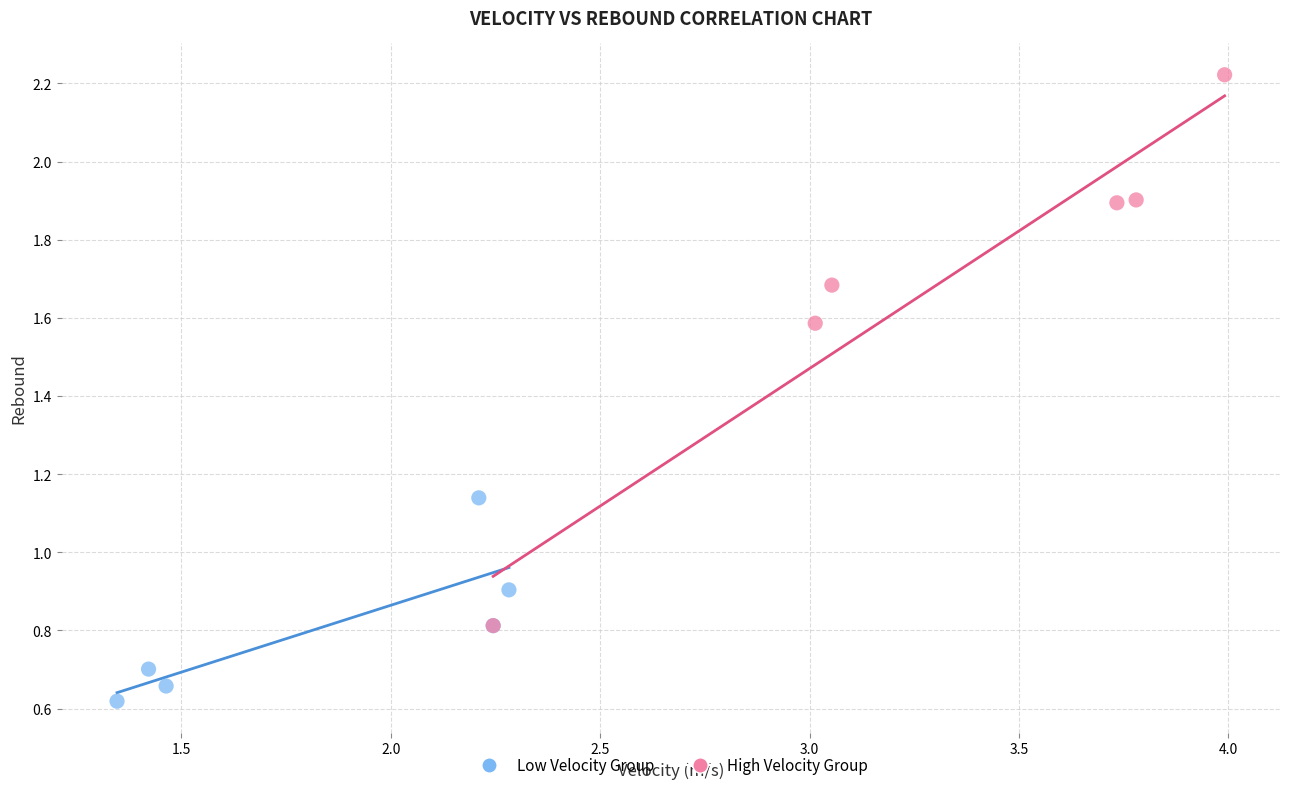

Which series contains the lowest Y value?

Low Velocity Group